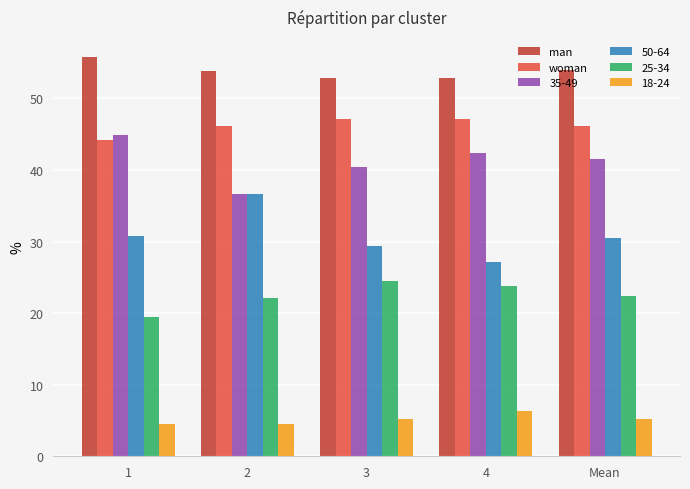

What are all the series names shown in the legend?

man, woman, 35-49, 50-64, 25-34, 18-24